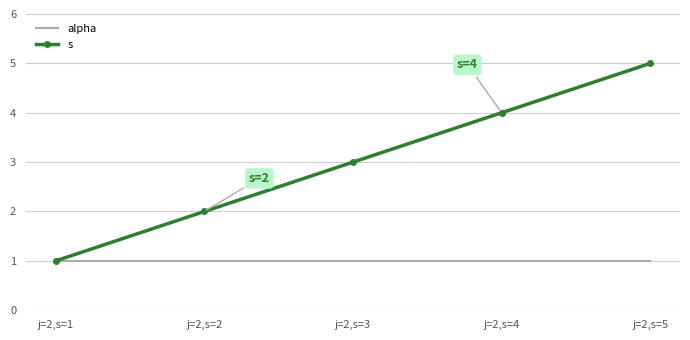

True or false: alpha has a value of 2 at j=2,s=1.

False